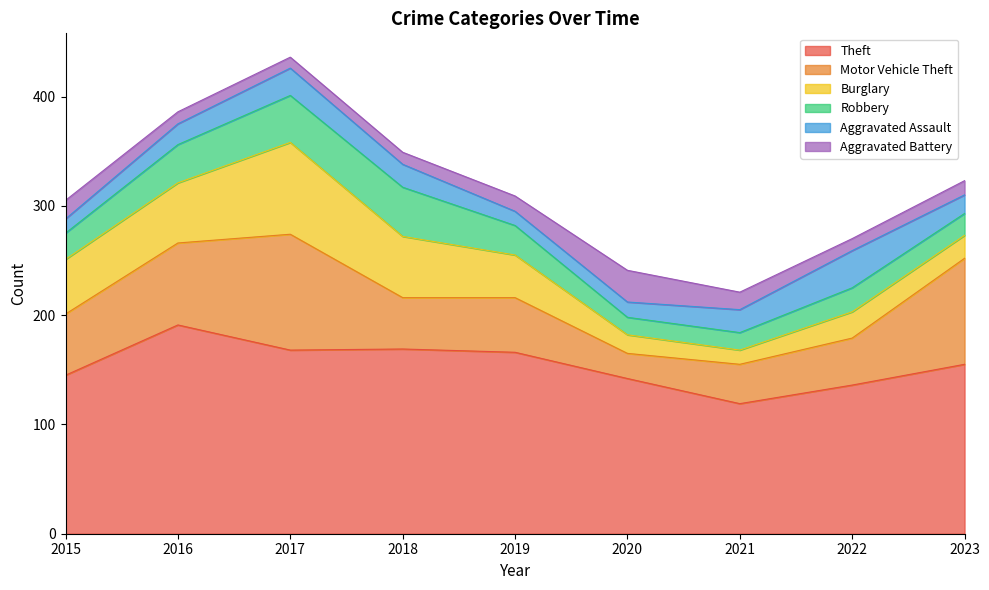

Between 2021 and 2016, which is larger?

2016